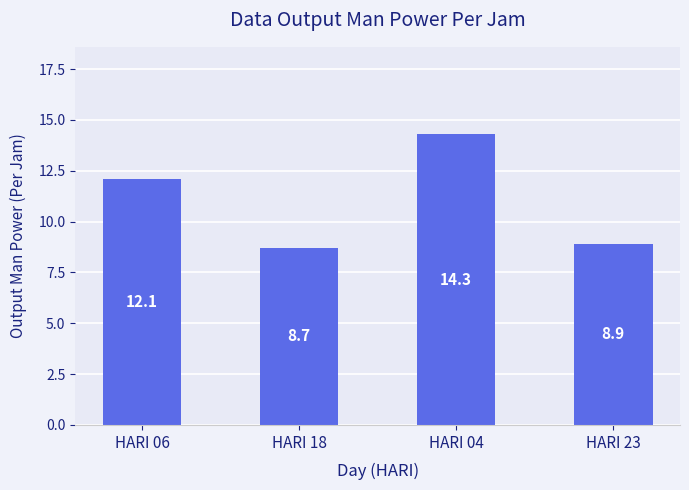

Approximately how many times larger is the value at HARI 23 compared to HARI 18?

1.0